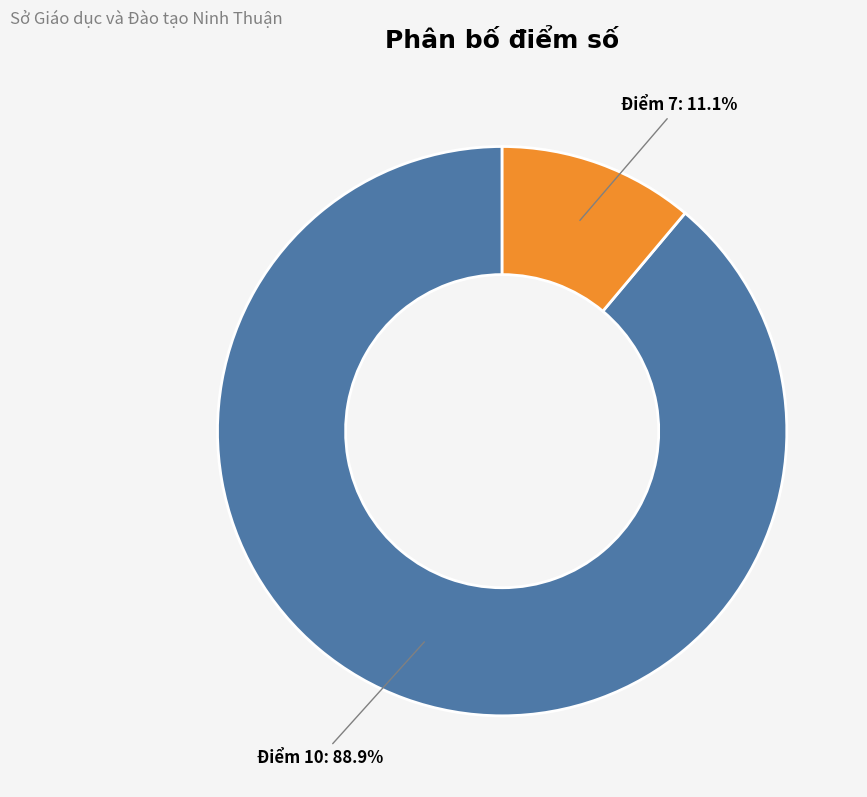

Does any single category account for the majority?

Yes